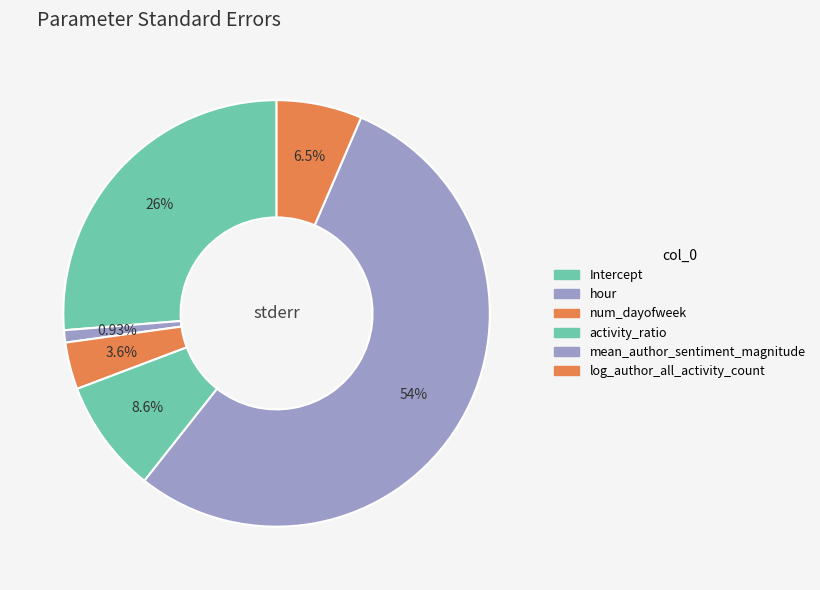

Which category has the smallest portion of the pie?

hour